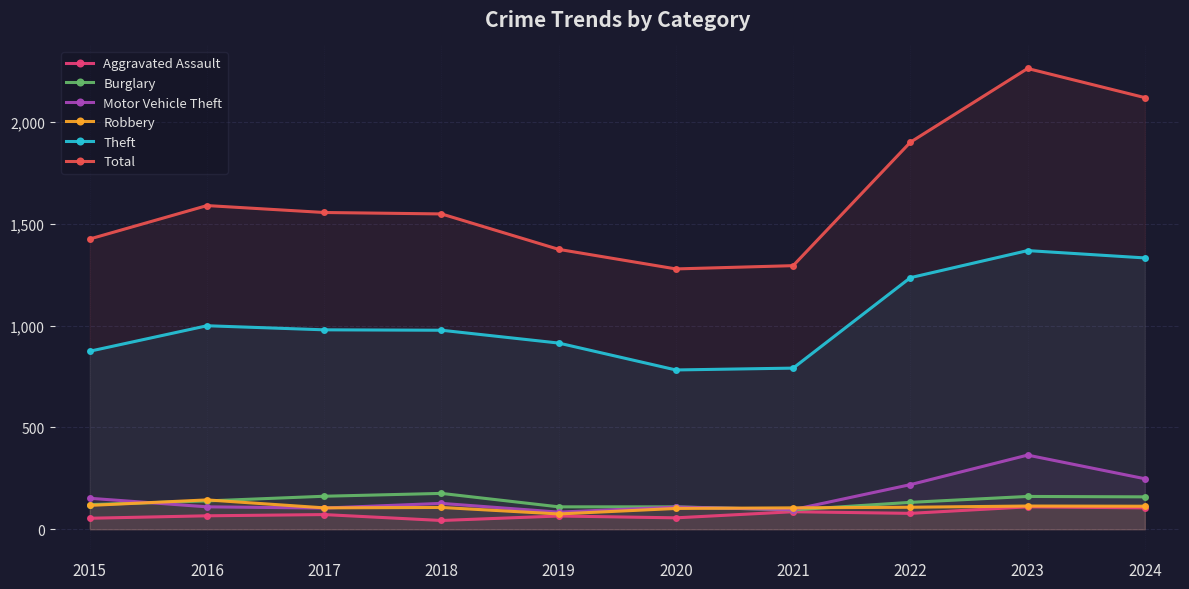

Reading left to right, extract all data points from this chart.

Aggravated Assault: 2015=54	2016=66	2017=72	2018=43	2019=65	2020=56	2021=86	2022=78	2023=110	2024=105
Burglary: 2015=121	2016=139	2017=162	2018=176	2019=110	2020=110	2021=95	2022=132	2023=161	2024=159
Motor Vehicle Theft: 2015=152	2016=110	2017=104	2018=127	2019=84	2020=109	2021=96	2022=219	2023=364	2024=248
Robbery: 2015=117	2016=144	2017=105	2018=107	2019=75	2020=102	2021=105	2022=108	2023=114	2024=113
Theft: 2015=874	2016=999	2017=979	2018=977	2019=914	2020=782	2021=791	2022=1235	2023=1368	2024=1332
Total: 2015=1425	2016=1589	2017=1555	2018=1548	2019=1374	2020=1278	2021=1294	2022=1900	2023=2262	2024=2119